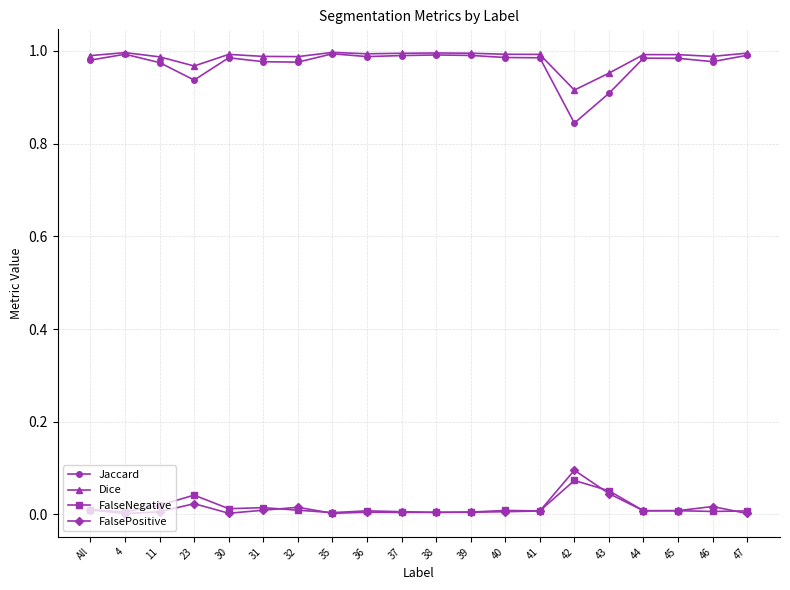

Is the value of Jaccard at 47 greater than the value of FalseNegative at 47?

Yes